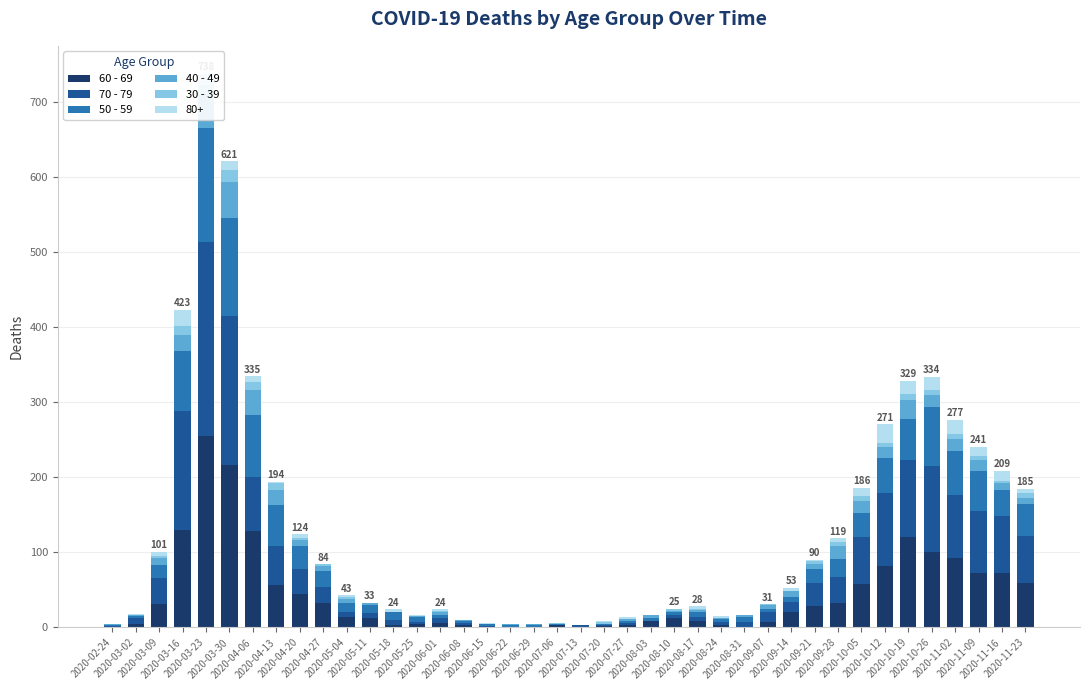

Are the bars grouped side by side (vs. stacked)?

No